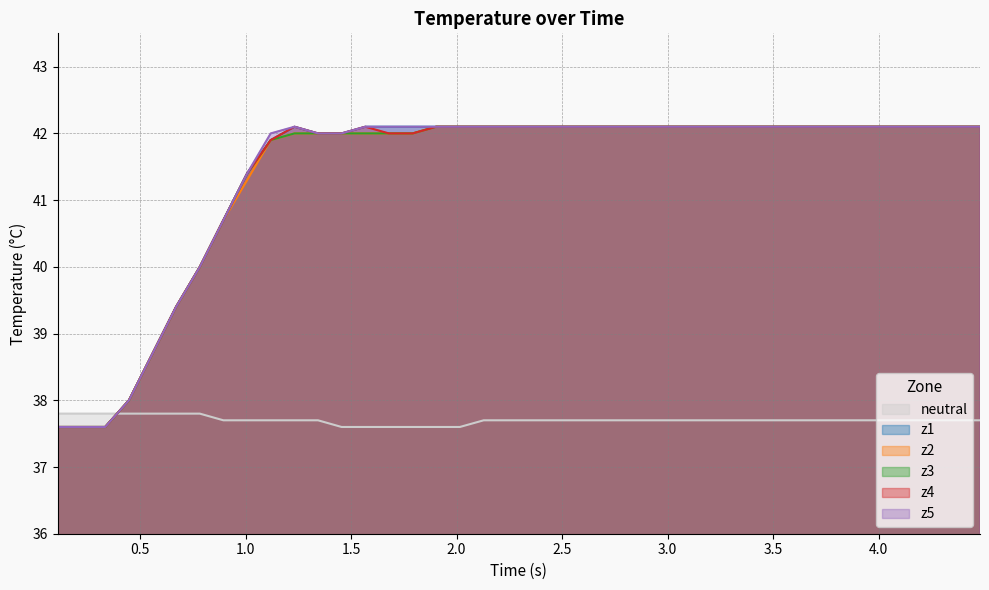

What is the maximum value shown in the chart?

42.1